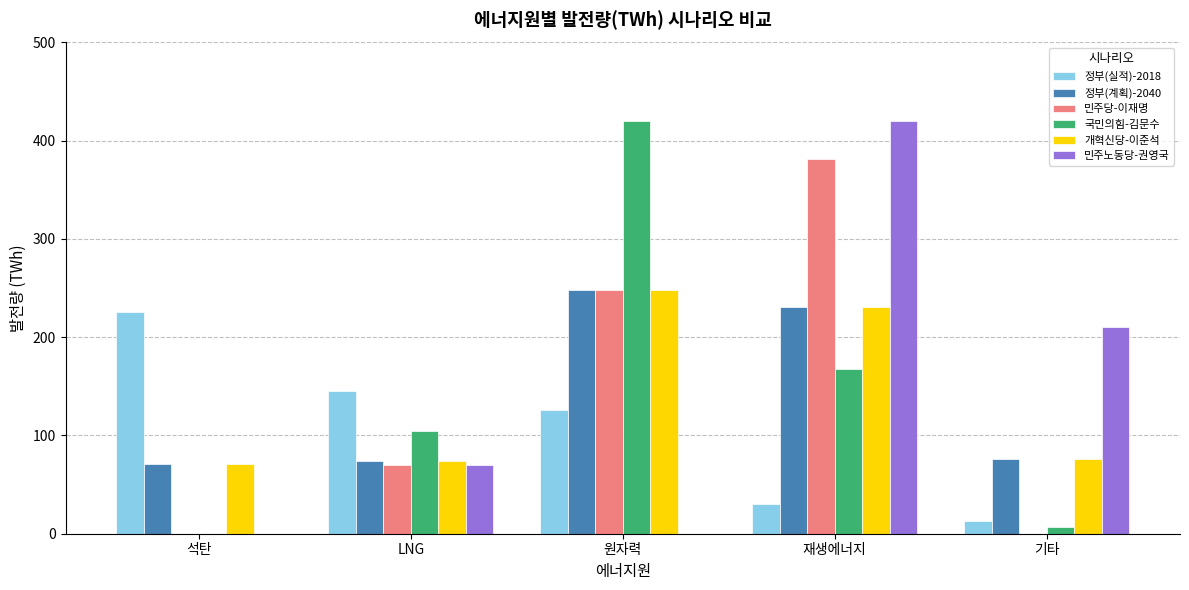

Is it true that 국민의힘-김문수 equals 420.0 at 원자력?

True